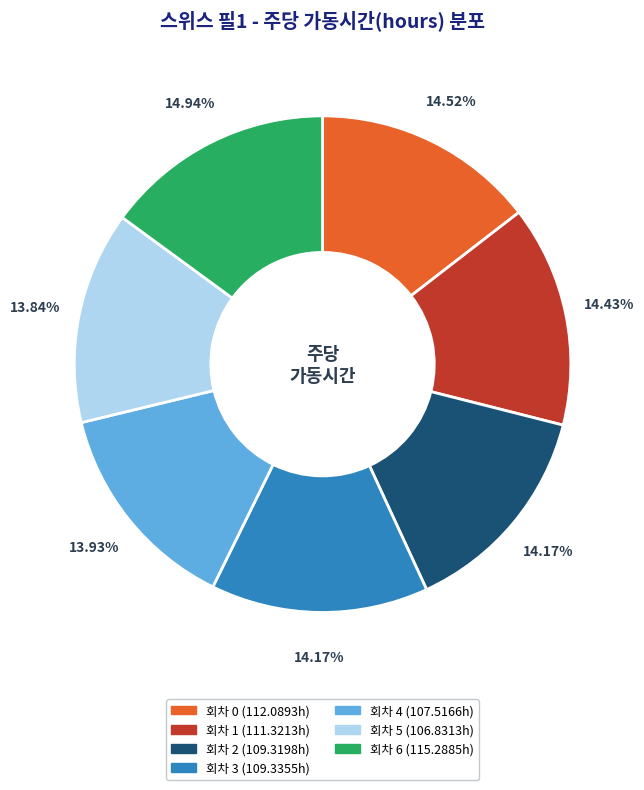

Is there any slice that represents more than half of the pie?

No